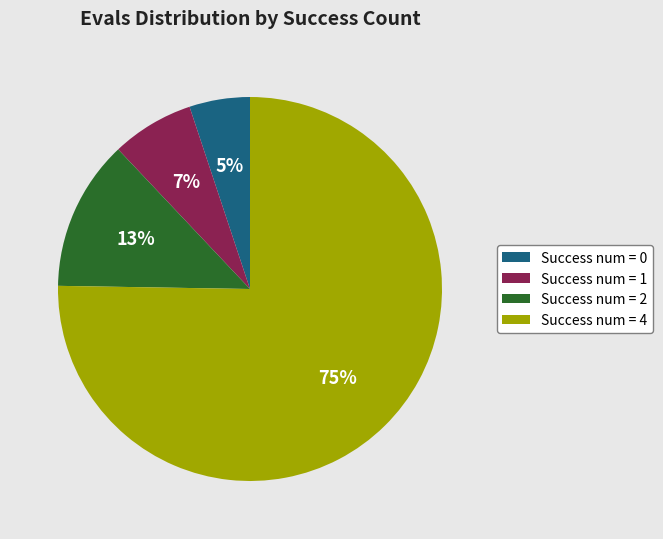

What is the largest slice in the pie chart?

Success num = 4